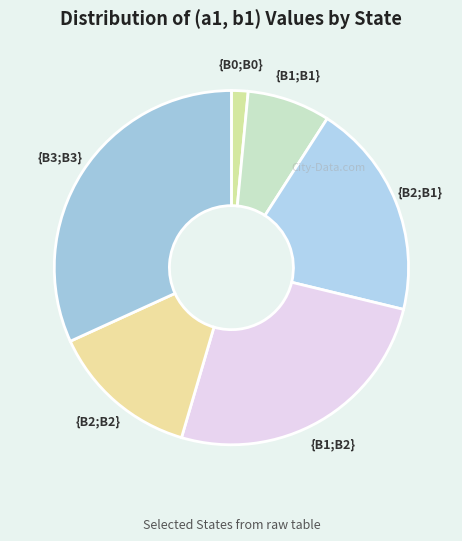

Is there any slice that represents more than half of the pie?

No